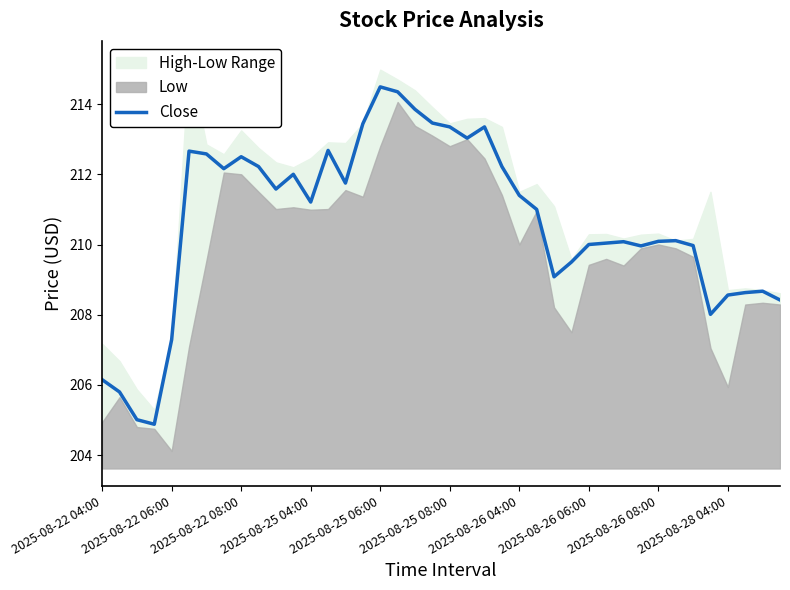

Reading right to left, transcribe all the data shown in this chart.

208.4	208.7	208.6	208.6	208.0	210.0	210.1	210.1	210.0	210.1	210.0	210.0	209.5	209.1	211.0	211.4	212.2	213.4	213.0	213.4	213.5	213.9	214.4	214.5	213.4	211.8	212.7	211.2	212.0	211.6	212.2	212.5	212.2	212.6	212.7	207.3	204.9	205.0	205.8	206.1